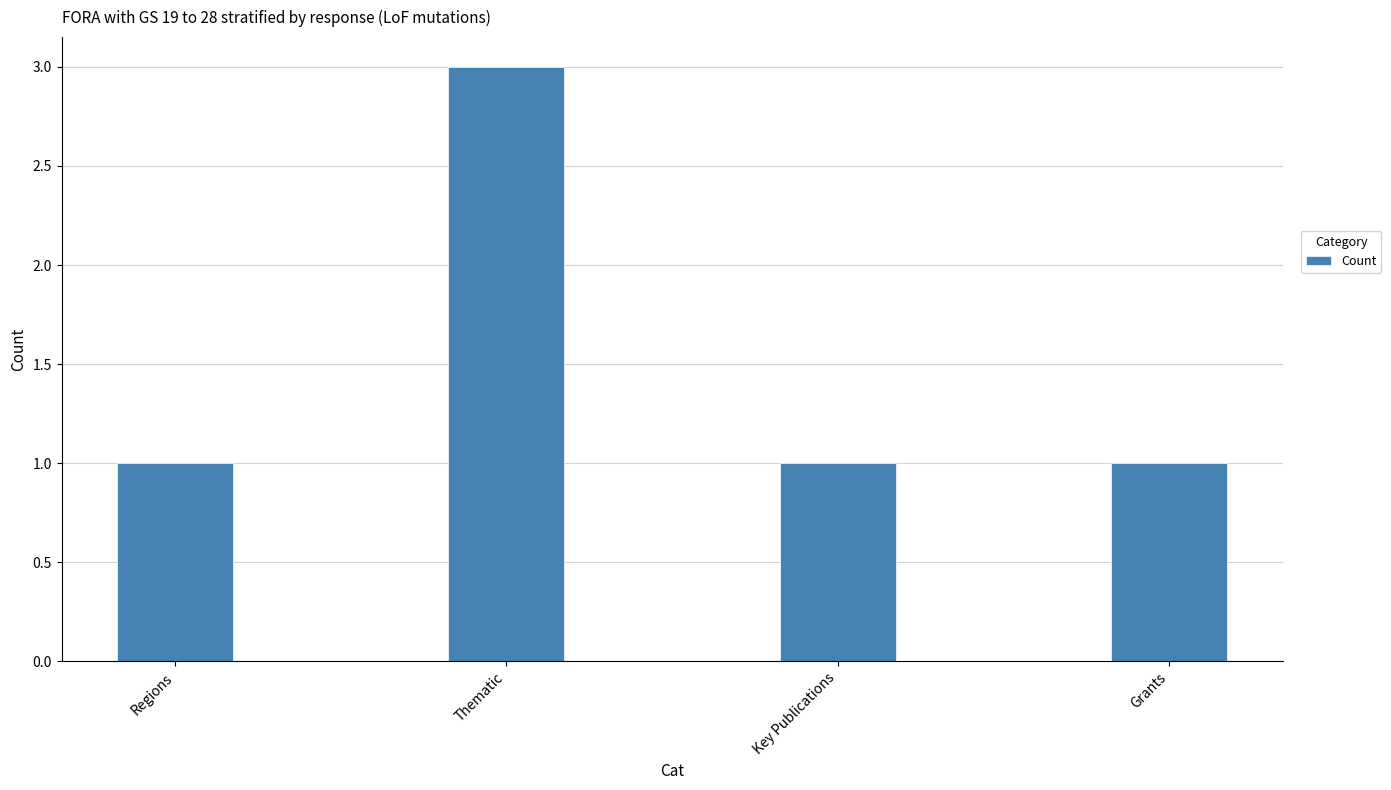

True or false: the data shows 4 at Thematic.

False